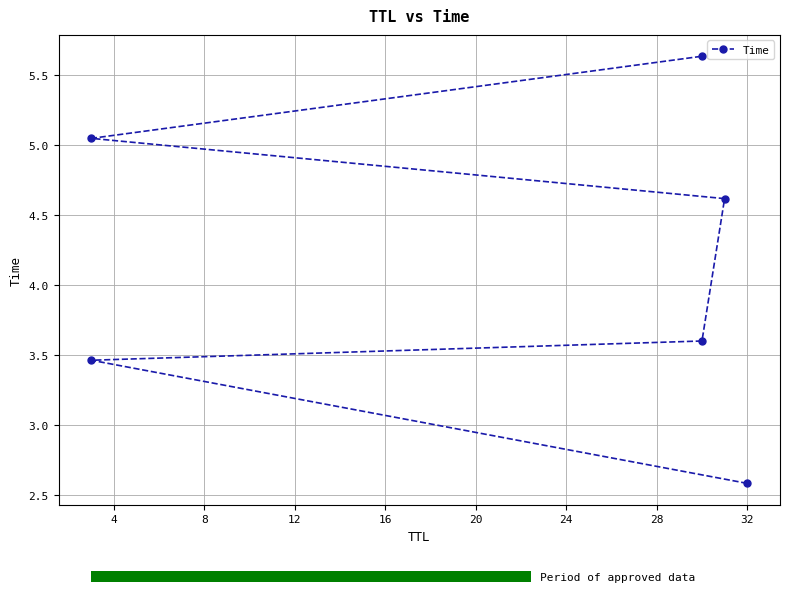

Reading left to right, extract all data points from this chart.

2.6	3.5	3.6	4.6	5.0	5.6